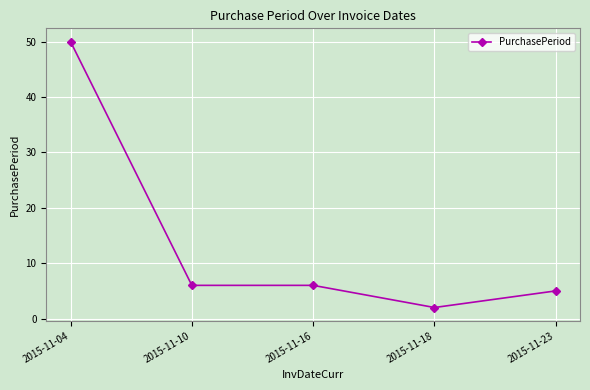

Is this an area chart (filled region under the line)?

No